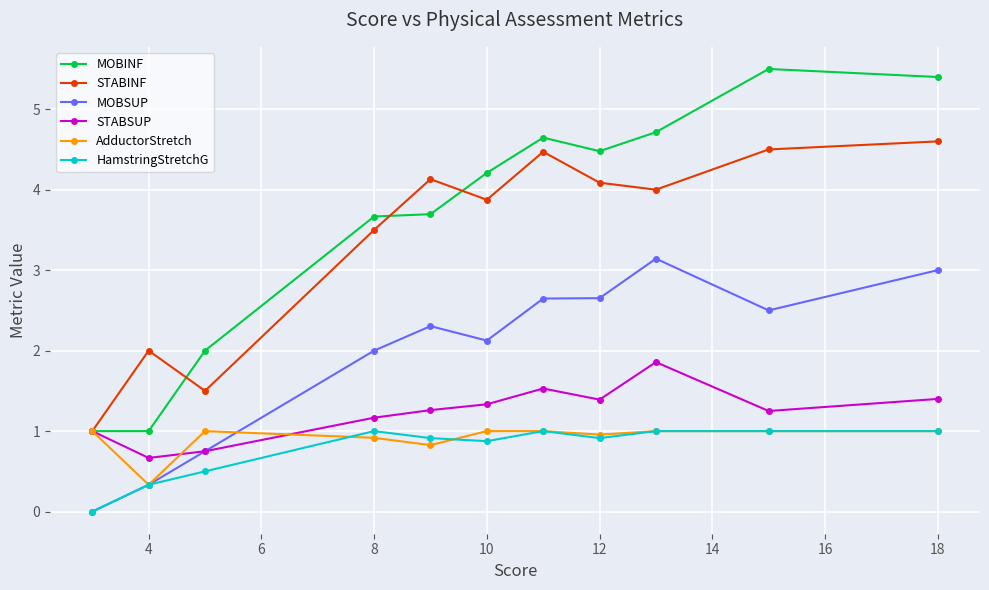

True or false: STABINF and HamstringStretchG cross at least once.

False